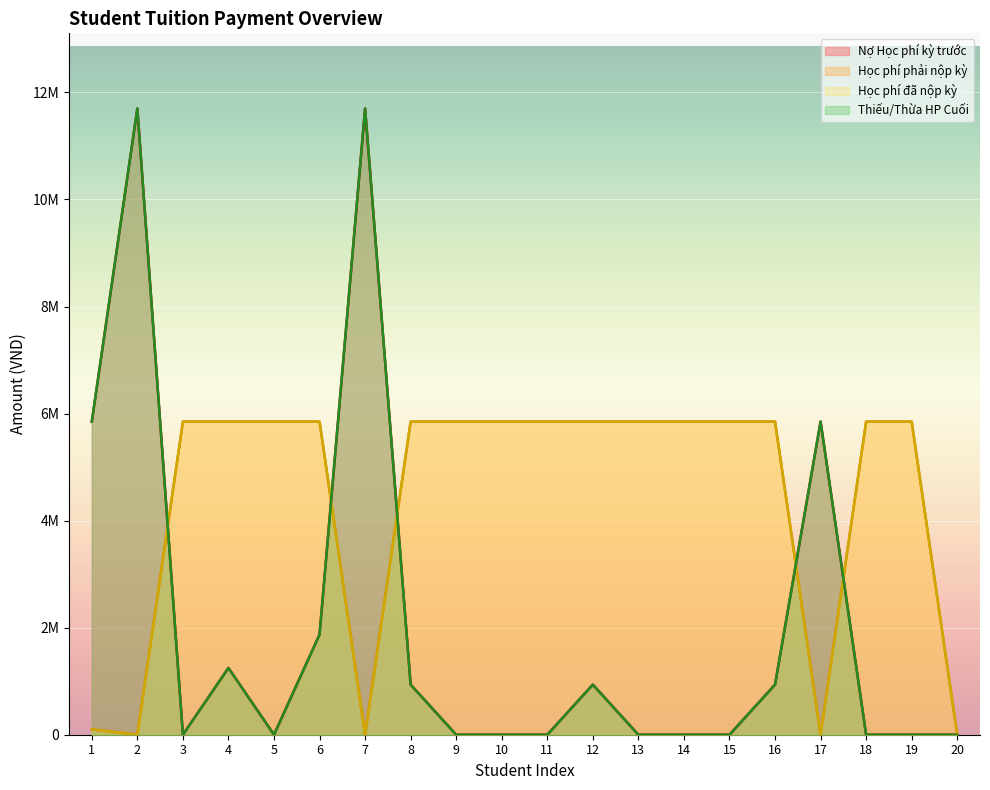

Which series has the widest spread of values?

Nợ Học phí kỳ trước